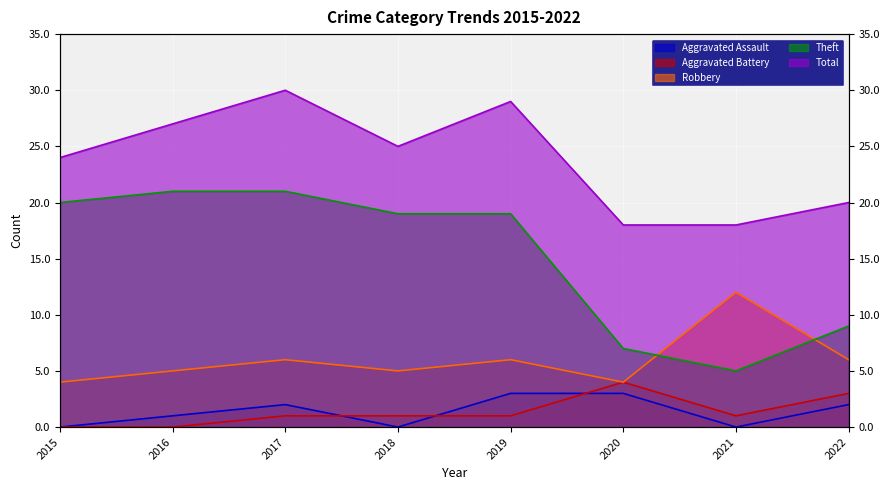

What is the sum of all Theft values?

121